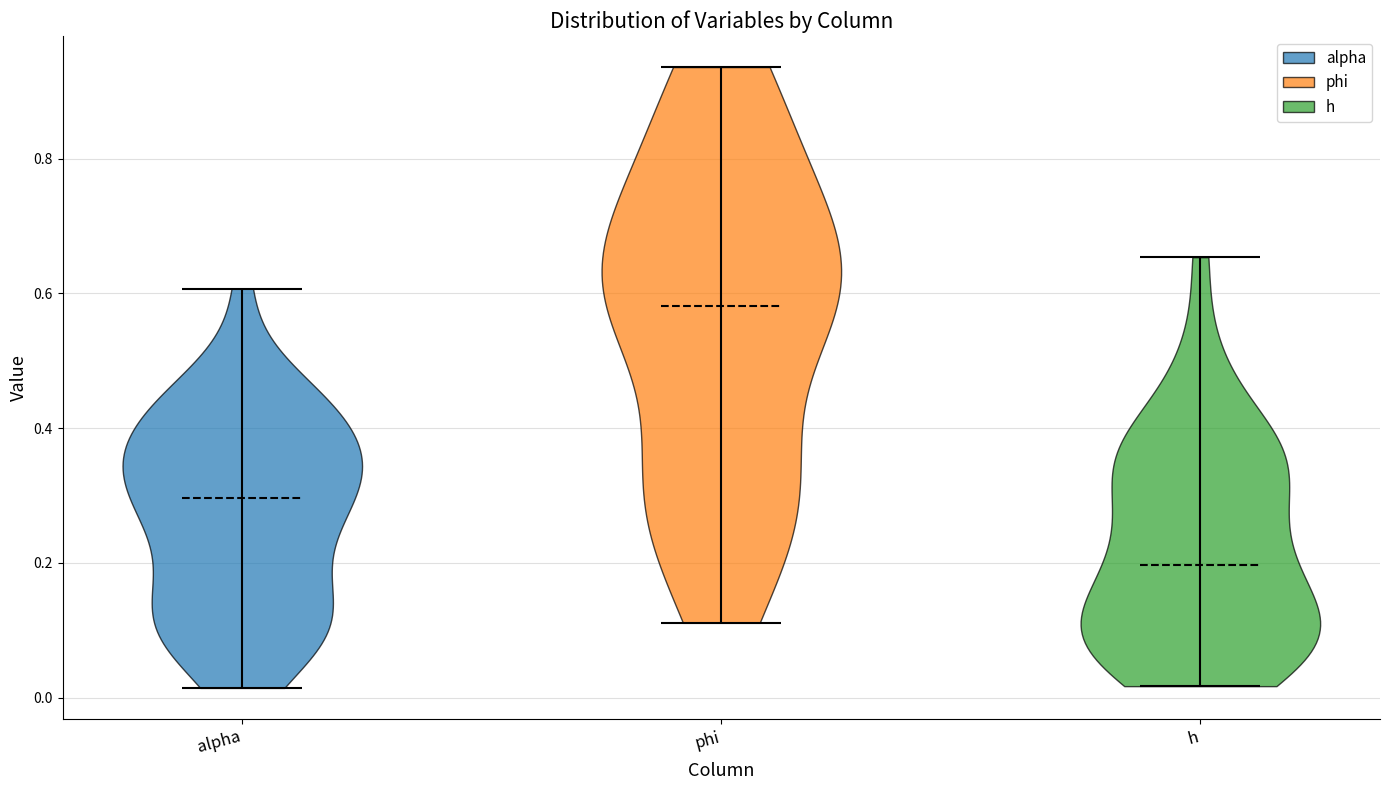

What is the highest point the violin for alpha reaches on the y-axis? The values are not printed on the chart, so give them approximately, as read against the axis.

0.60